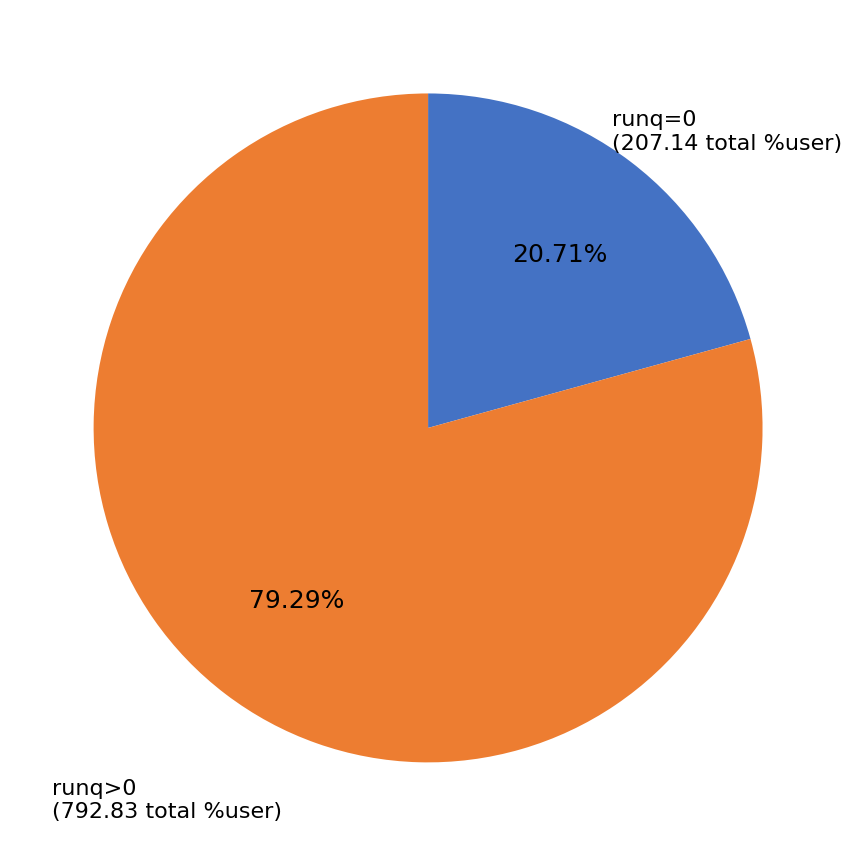

Does any single category account for the majority?

Yes